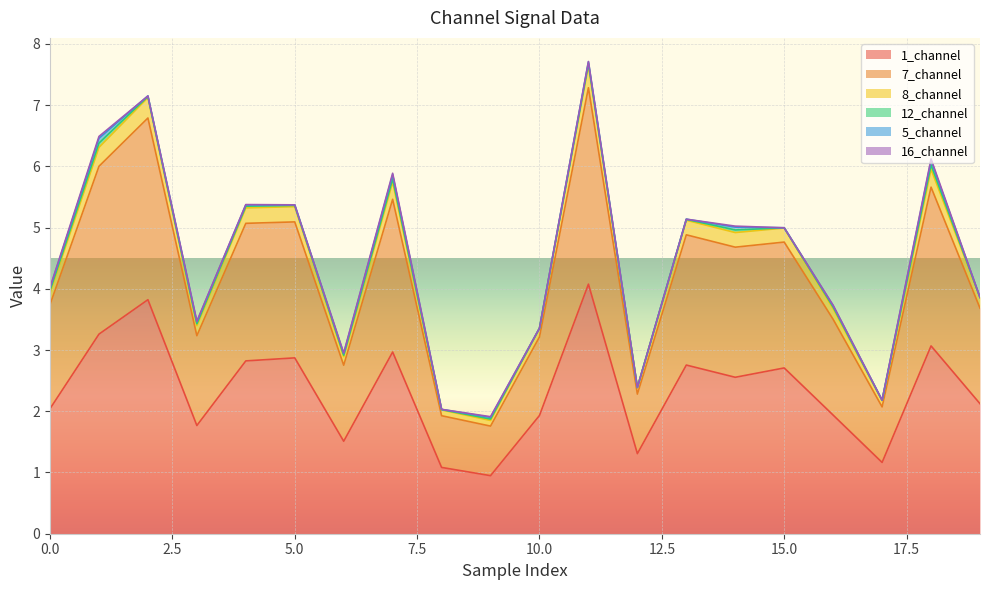

Is it true that 8_channel equals 3.5 at 3?

True